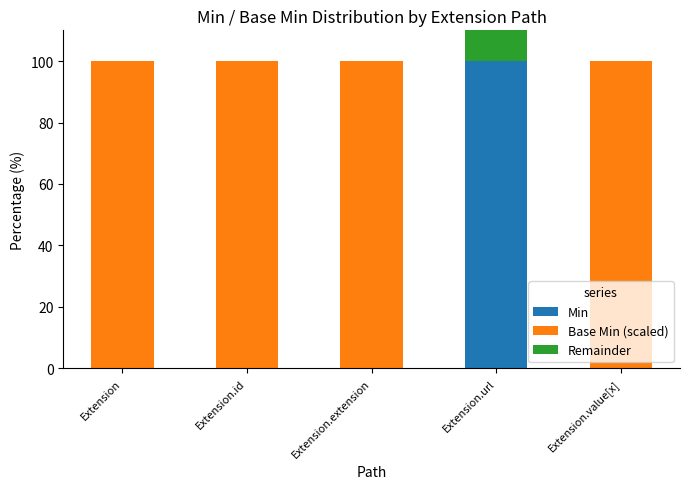

Are the bars horizontal?

No